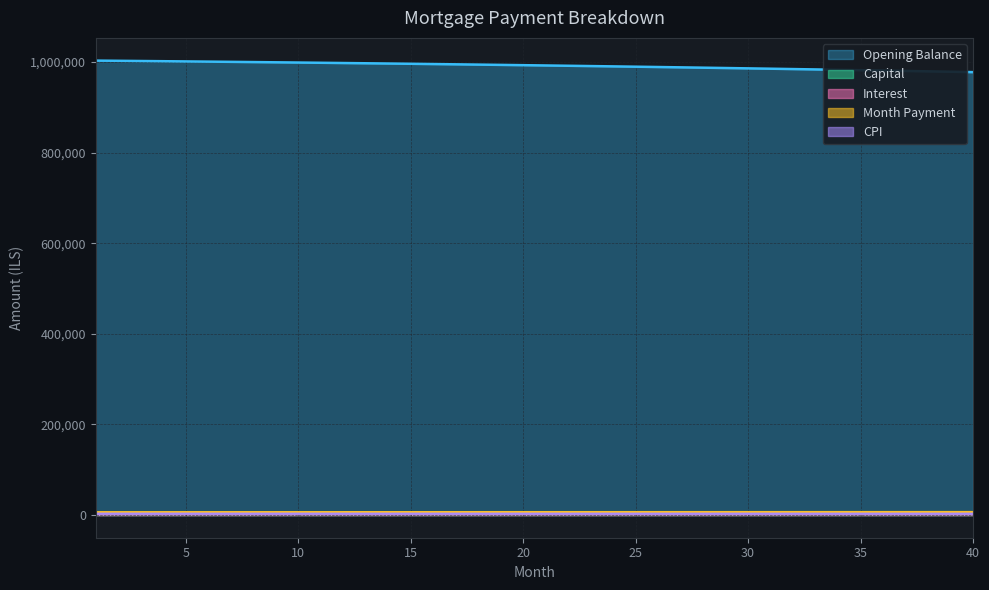

At which label does Capital first exceed 3543?

21